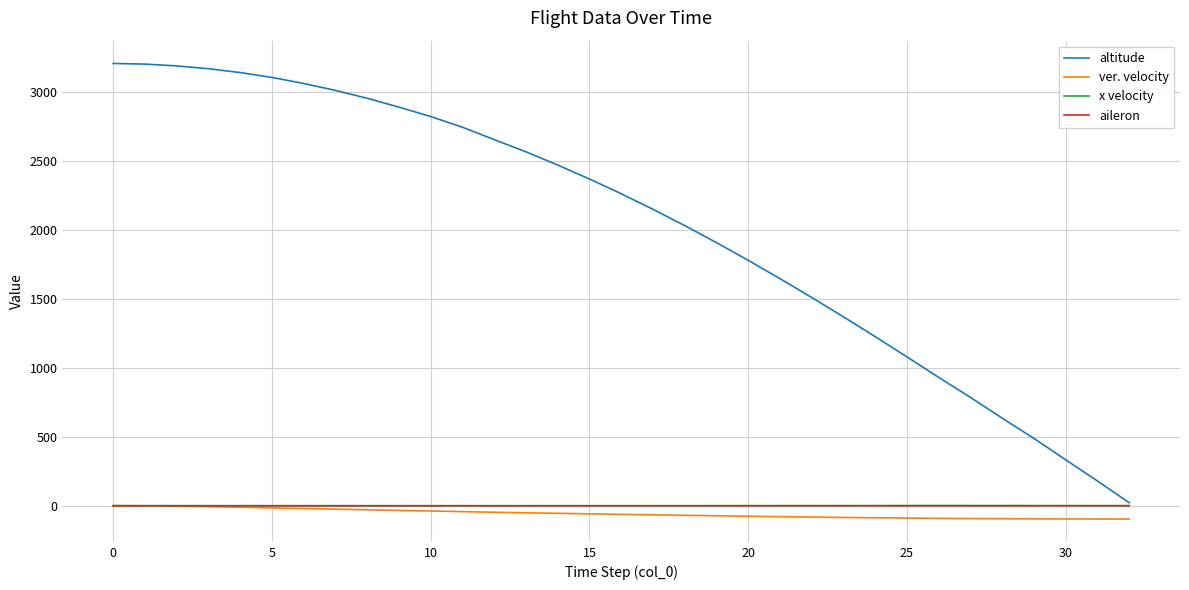

Which series has the largest range (max minus min)?

altitude